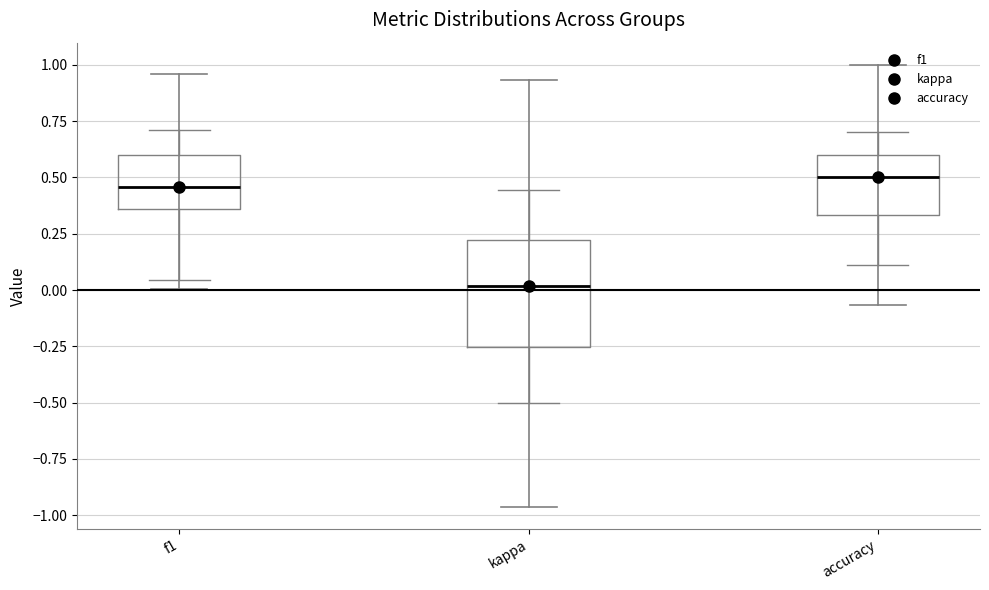

Reading left to right, transcribe this box plot: for each box, give where its median line is, the range the box spans, and where its two whiskers end, as read against the y-axis. The values are not printed on the chart, so give them approximately, as read against the axis.

f1: median 0.45, box 0.35 to 0.60, whiskers 0.05 to 0.70
kappa: median 0.00, box -0.25 to 0.20, whiskers -0.50 to 0.45
accuracy: median 0.50, box 0.35 to 0.60, whiskers 0.10 to 0.70